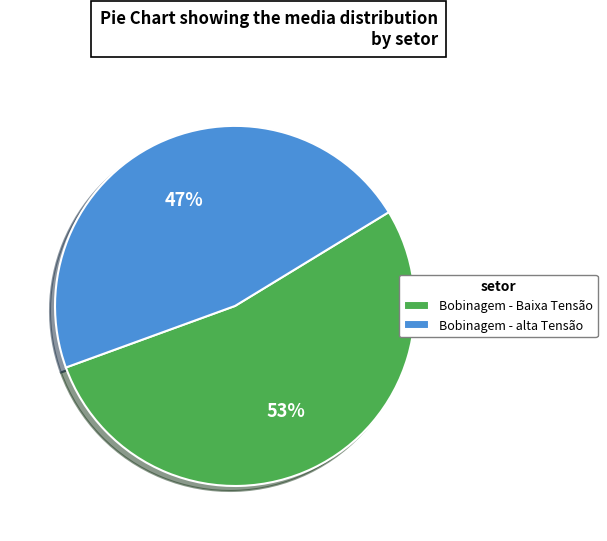

Rank the categories by value from highest to lowest.

Bobinagem - Baixa Tensão, Bobinagem - alta Tensão